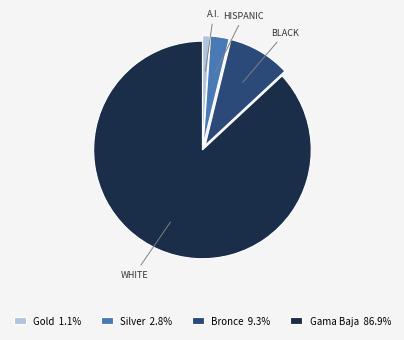

Approximately how many times larger is the value at Bronce compared to Gama Baja?

0.1